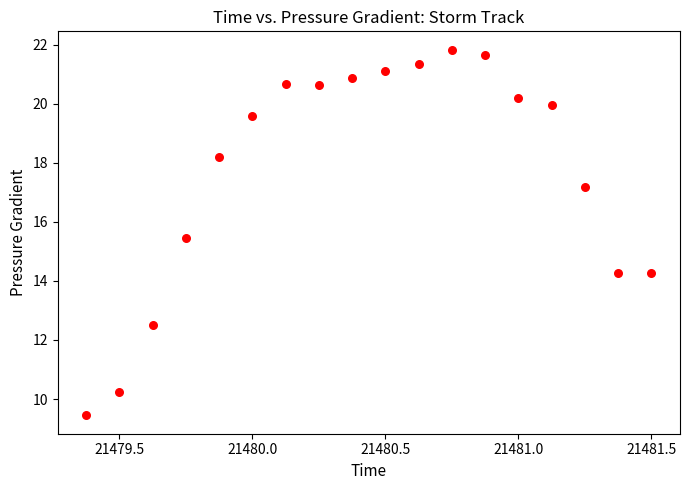

What is the range of Y values (max minus min)?

12.4